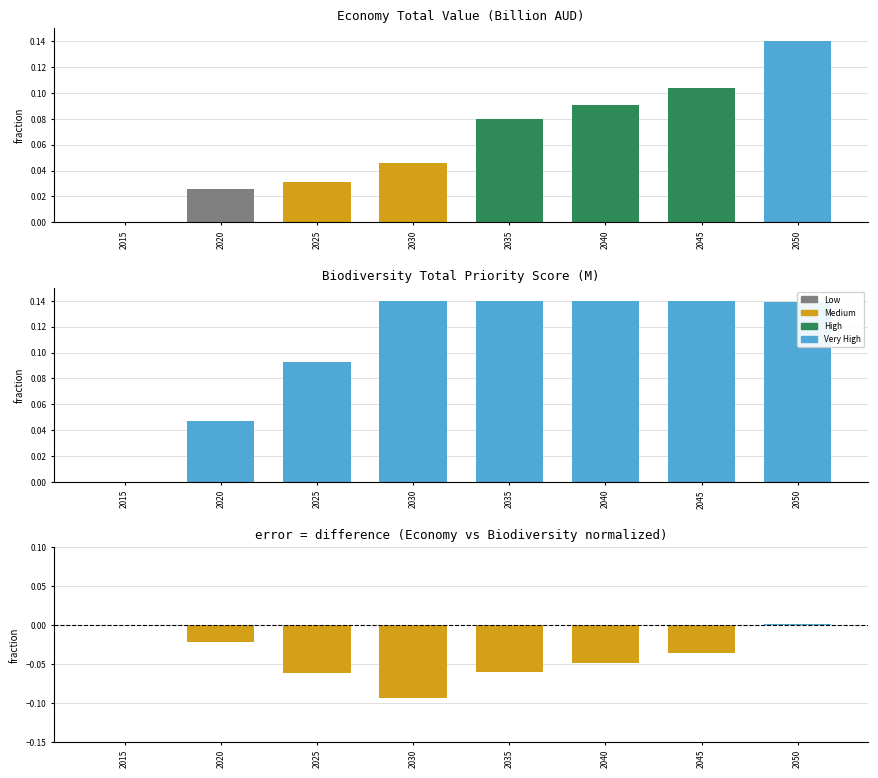

What is the total value across all series at 2045?

0.2